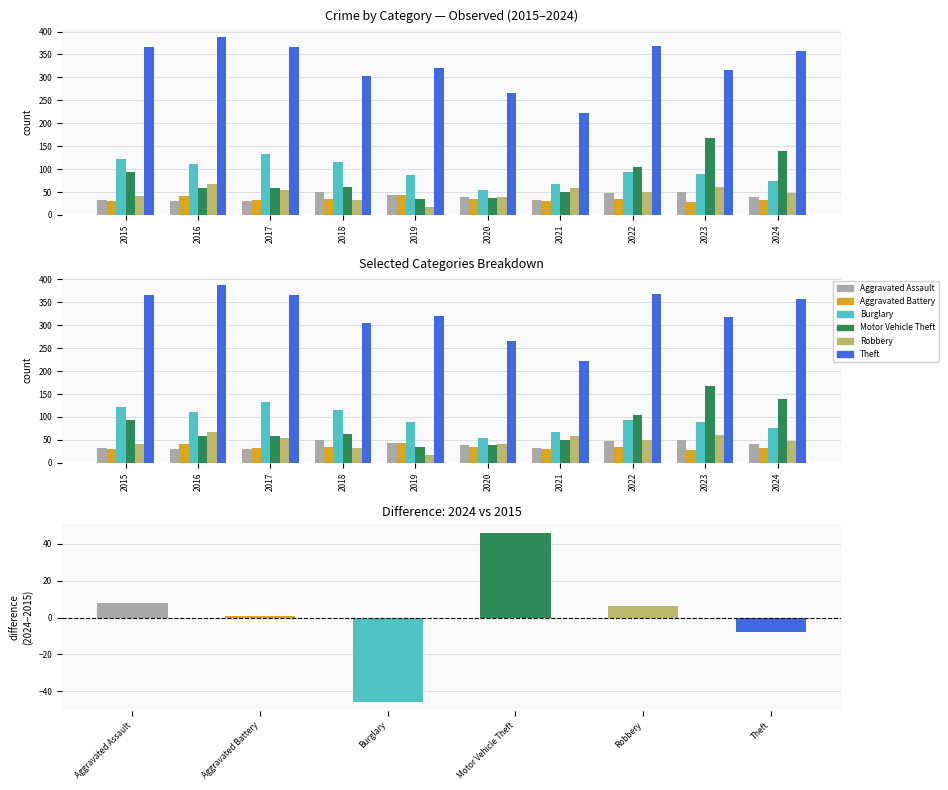

What is the difference between the highest and lowest values at 2022?

333